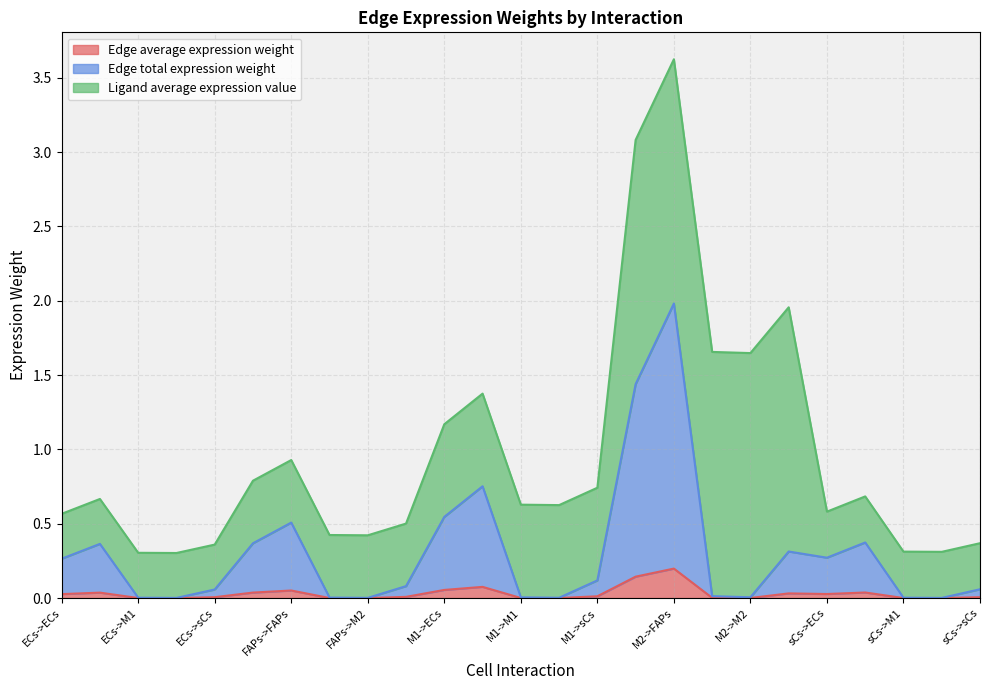

True or false: Edge total expression weight and Edge average expression weight intersect in this chart.

False